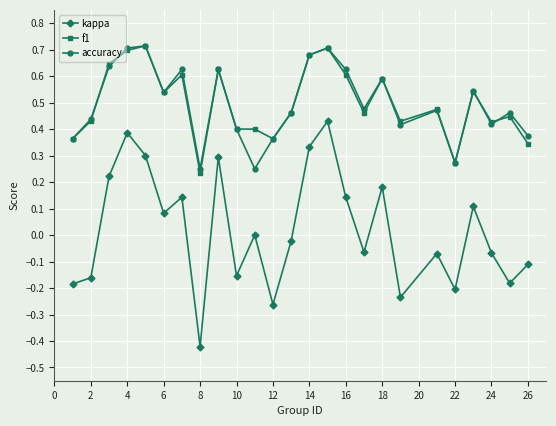

Which series has the largest range (max minus min)?

kappa